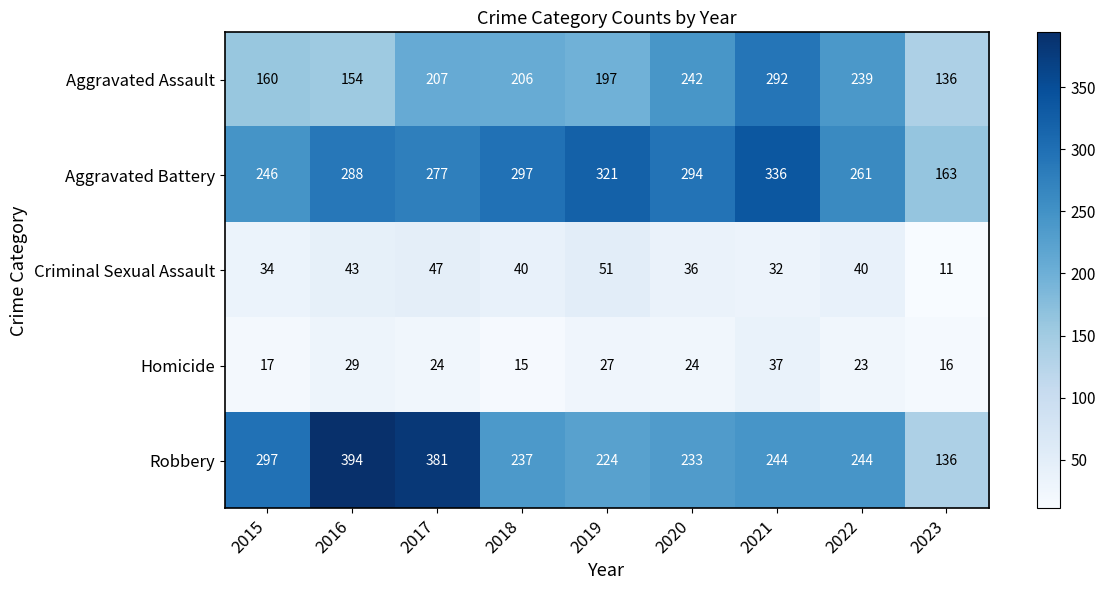

What is the average value of the Aggravated Battery series?

276